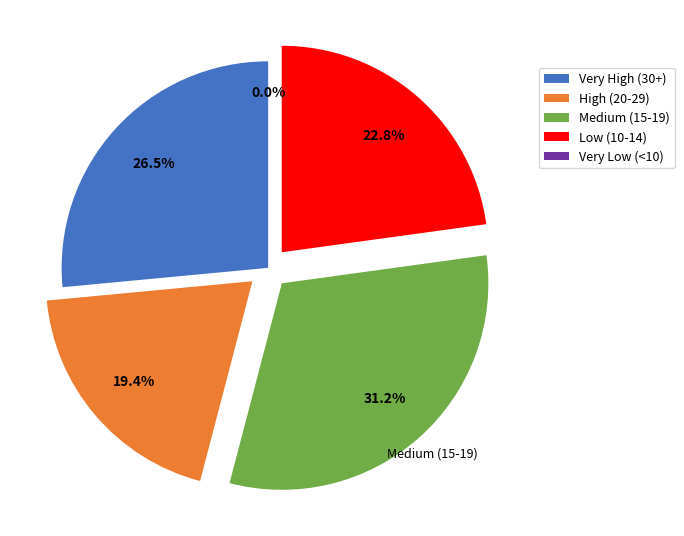

Does 2020-06-10 represent more than half of the total?

No